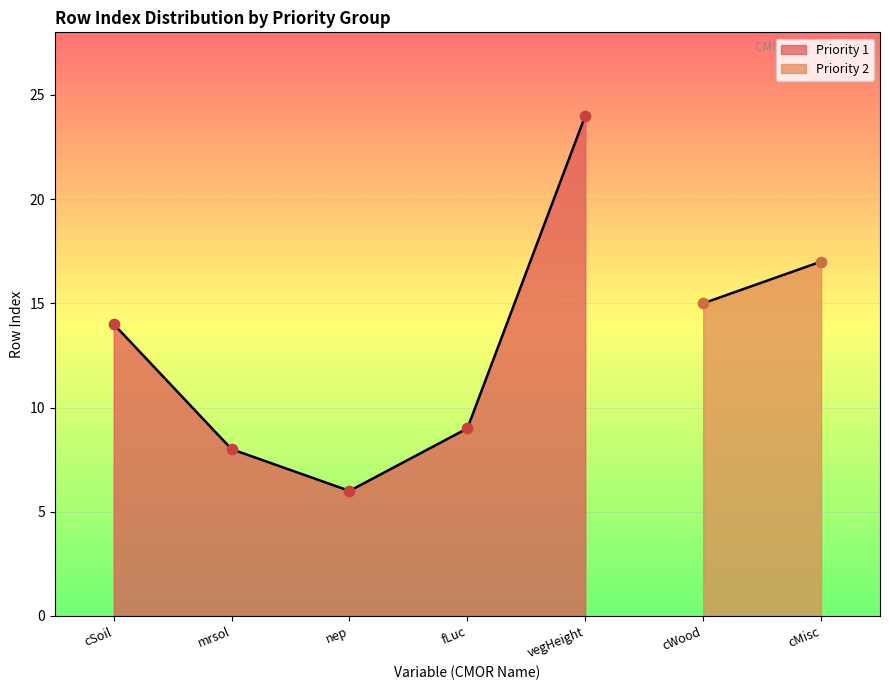

What is the change in value from mrsol to fLuc?

+1